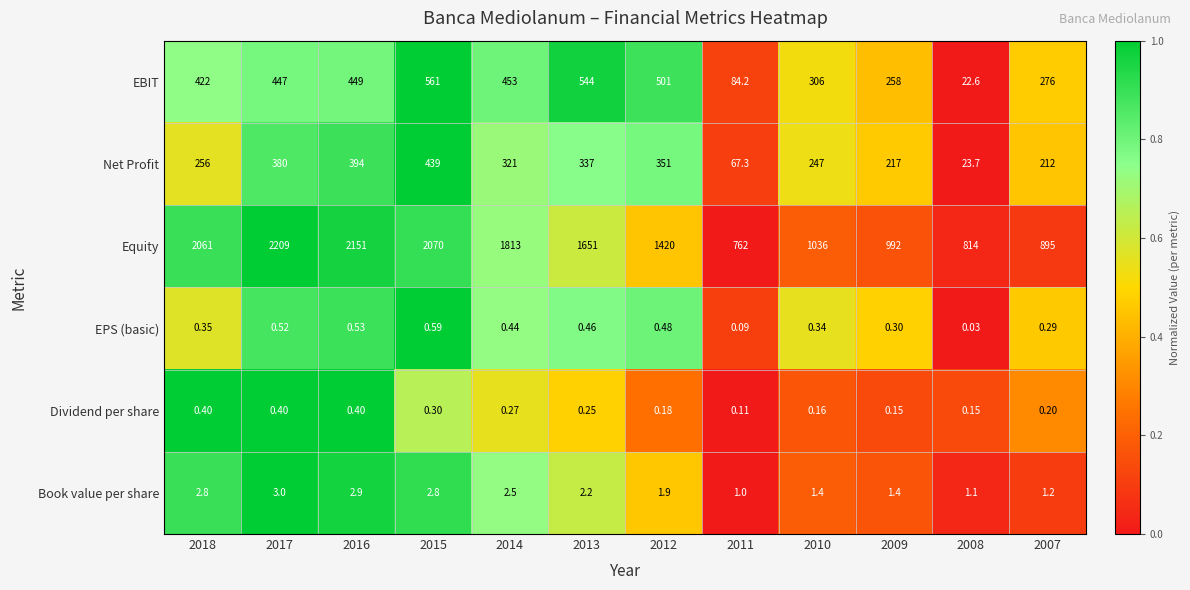

Which series has the largest total across all categories?

Equity